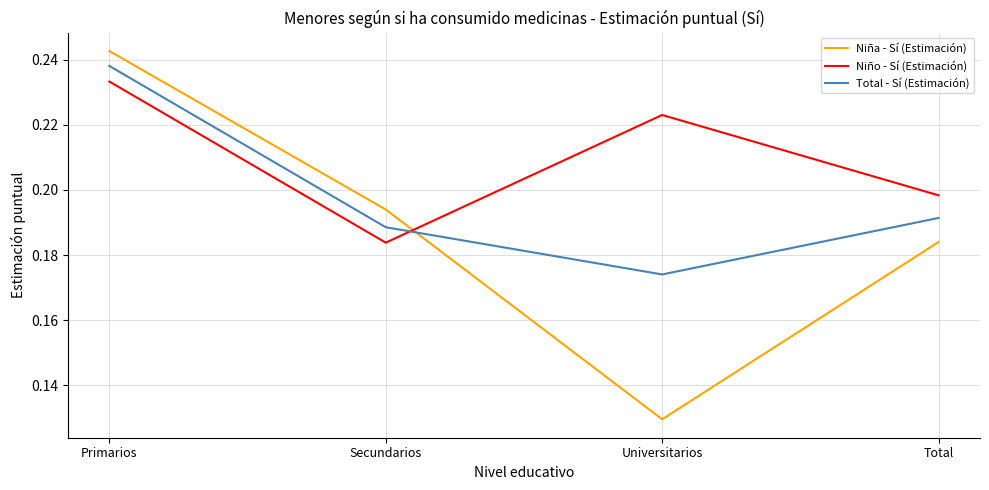

Which series ends up on top after the final intersection of Total - Sí (Estimación) and Niño - Sí (Estimación)?

Niño - Sí (Estimación)